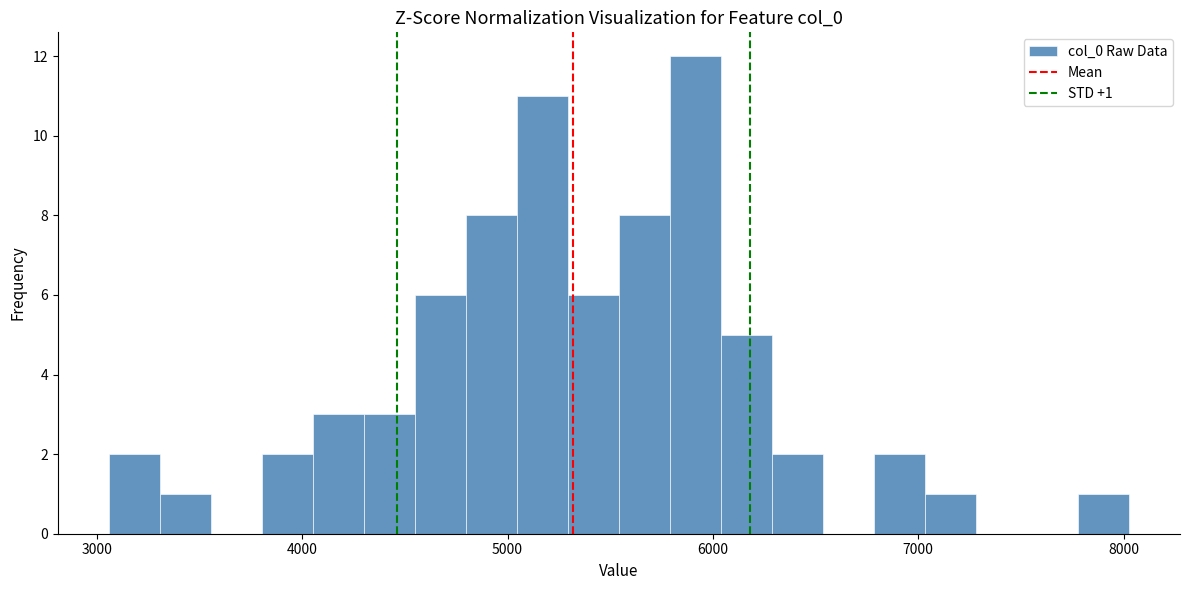

Read against the x-axis, roughly where is the centre of the tallest bar?

5900